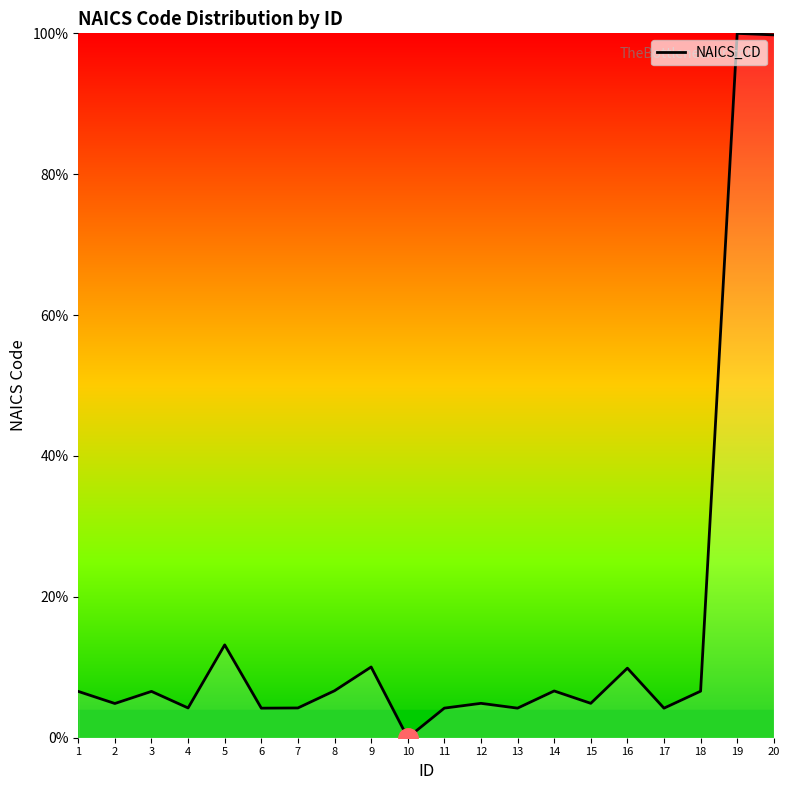

Which category has the lowest value across all series?

10